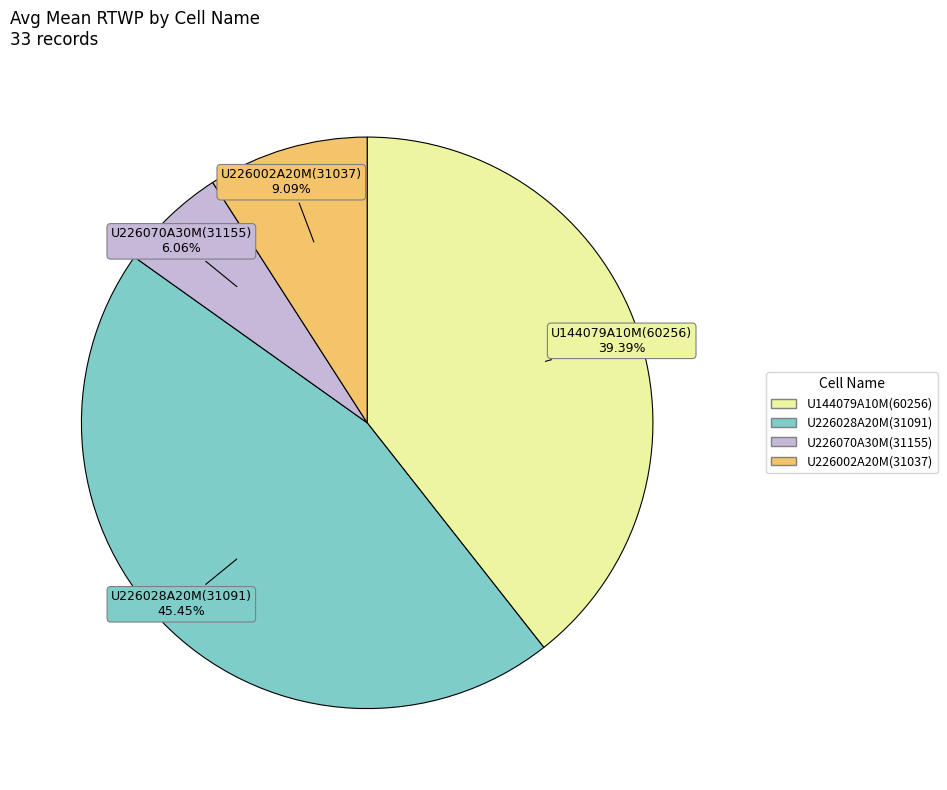

Which slice is the smallest?

U226070A30M(31155)